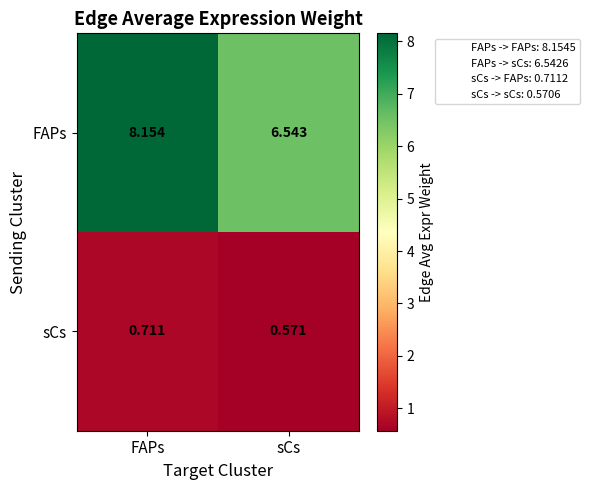

Which series changed the most between FAPs and sCs?

FAPs